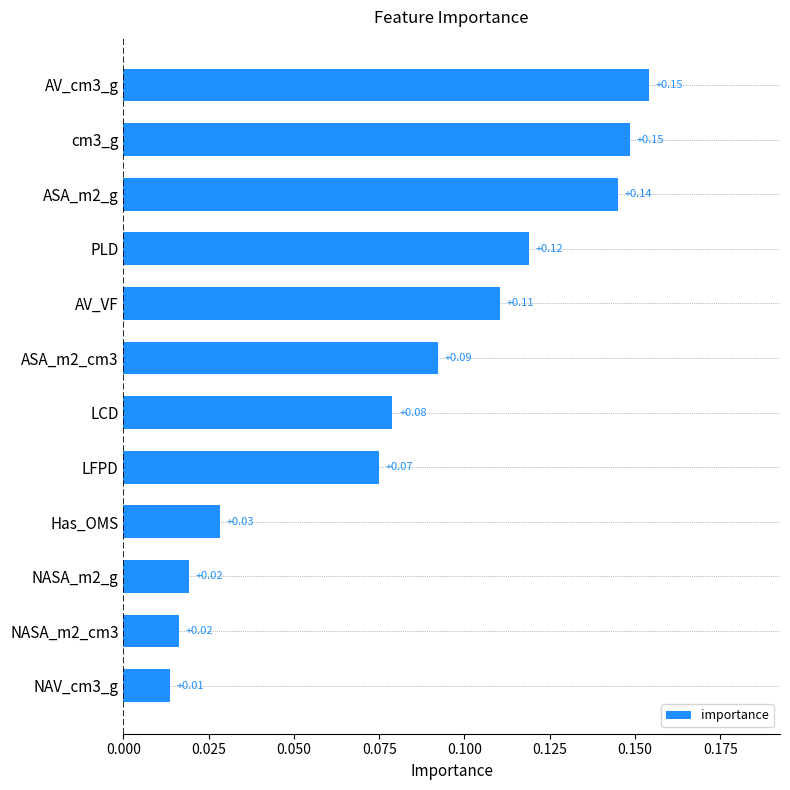

What is the sum of the values at AV_VF and AV_cm3_g?

0.3